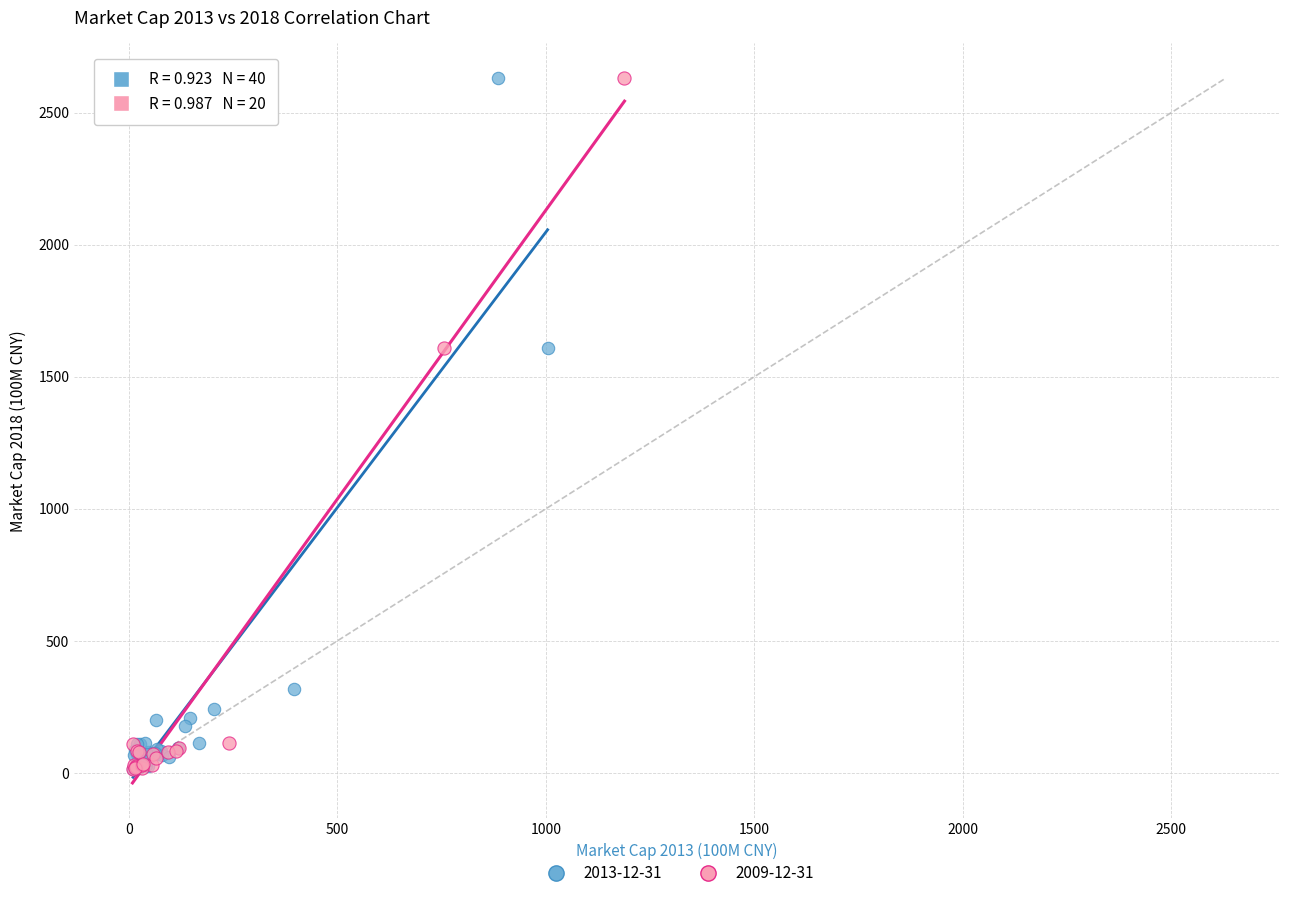

What are all the series names shown in the legend?

2013-12-31, 2009-12-31